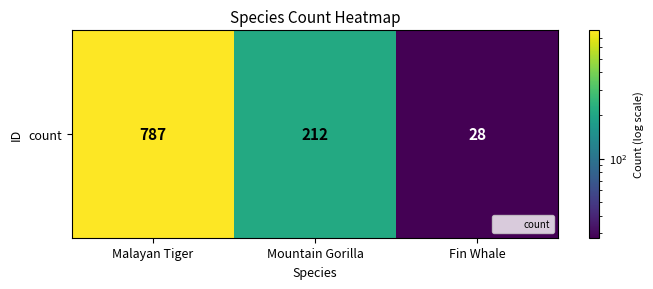

Count the values in the range 28 to 787.

3